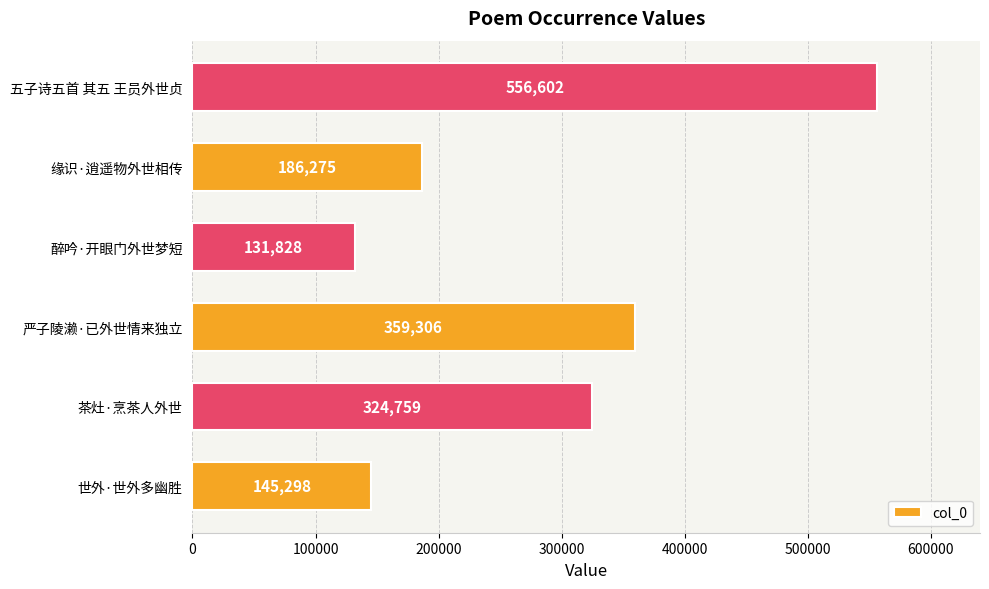

The value at 醉吟·开眼门外世梦短 is 67748. True or false?

False